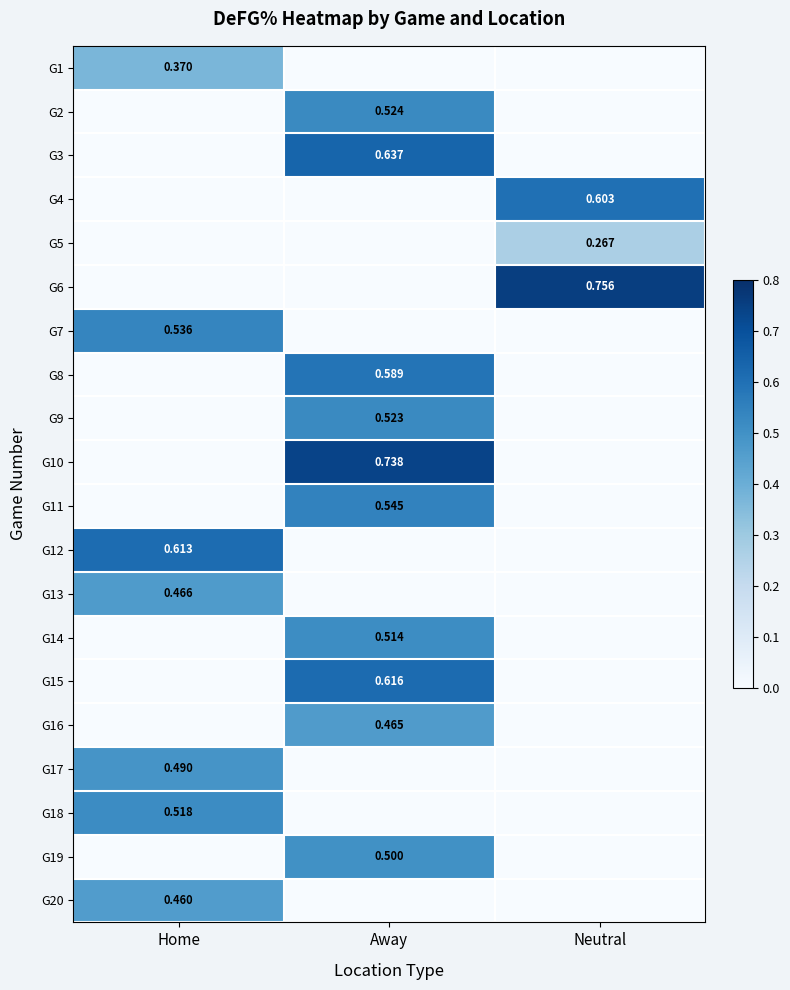

At which label does G14 reach its peak?

Away